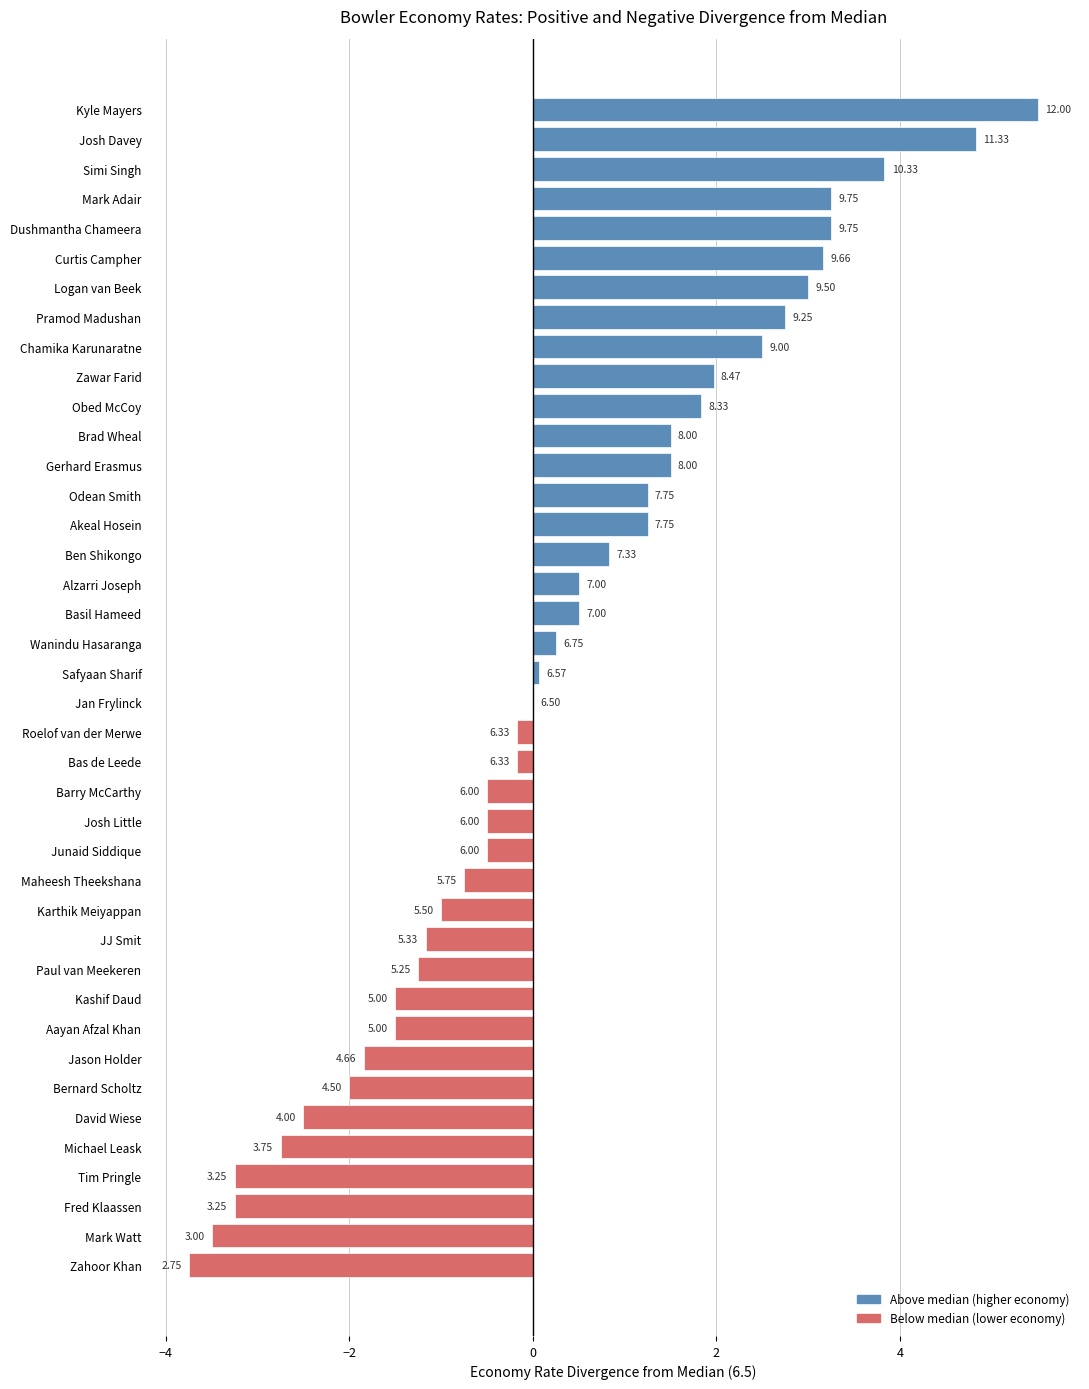

Is it true that the value at Wanindu Hasaranga is 6.8?

True